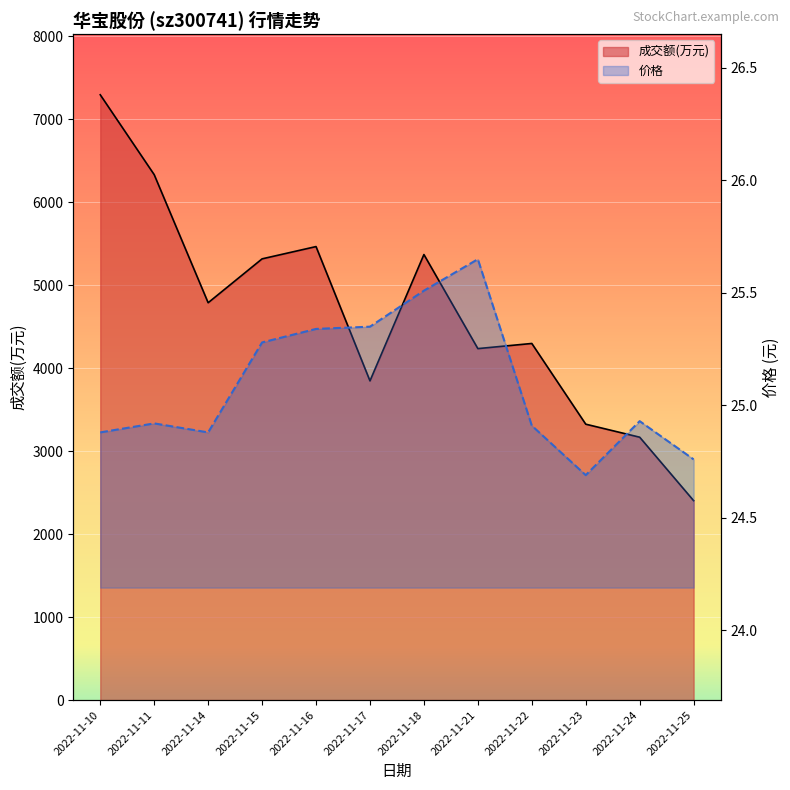

In 成交额(万元), how many points are lower than both neighbors (excluding endpoints)?

3